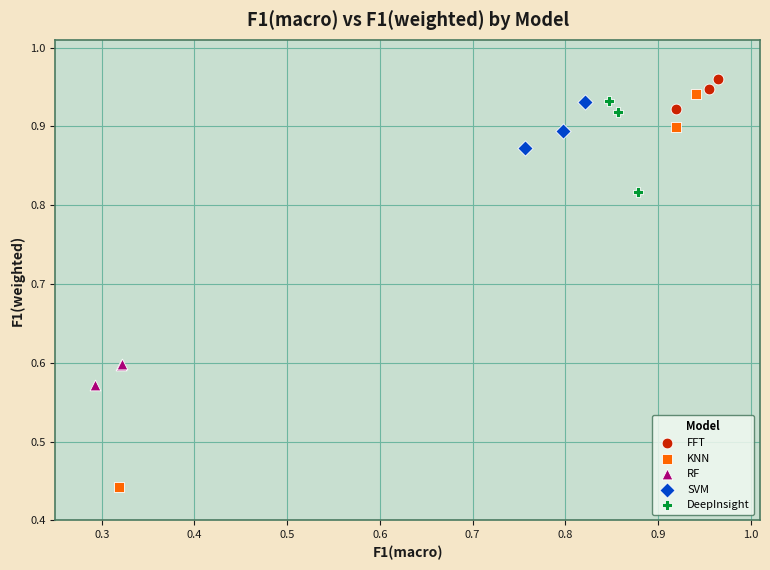

Which series reaches the minimum Y coordinate?

KNN